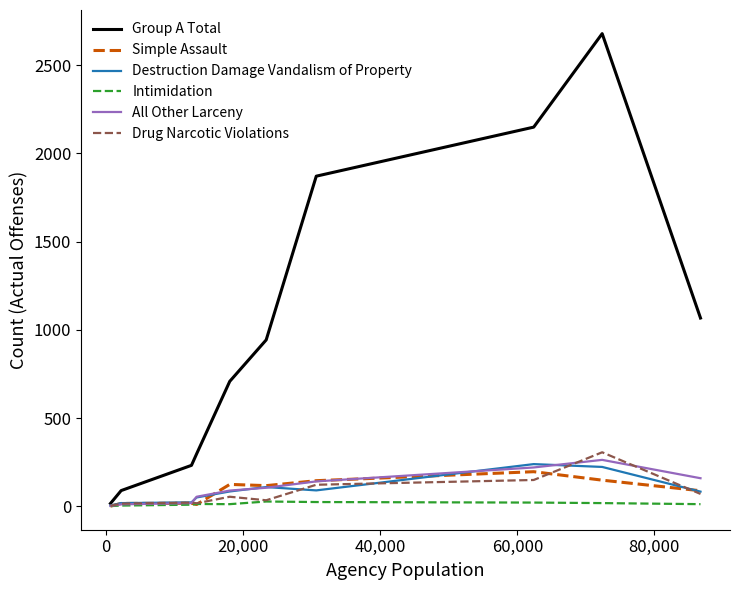

What is the highest value of the Drug Narcotic Violations series?

306